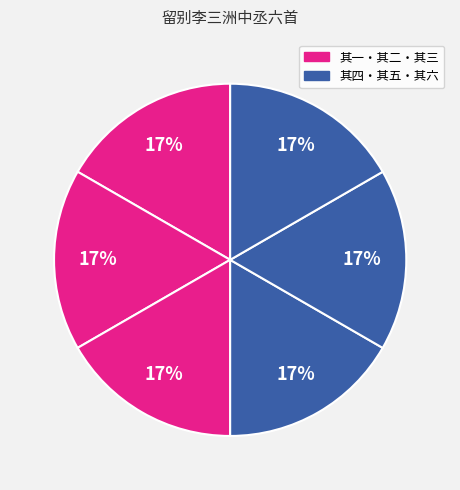

Rank the categories by value from lowest to highest.

留别李三洲中丞六首 其一, 留别李三洲中丞六首 其二, 留别李三洲中丞六首 其三, 留别李三洲中丞六首 其四, 留别李三洲中丞六首 其五, 留别李三洲中丞六首 其六